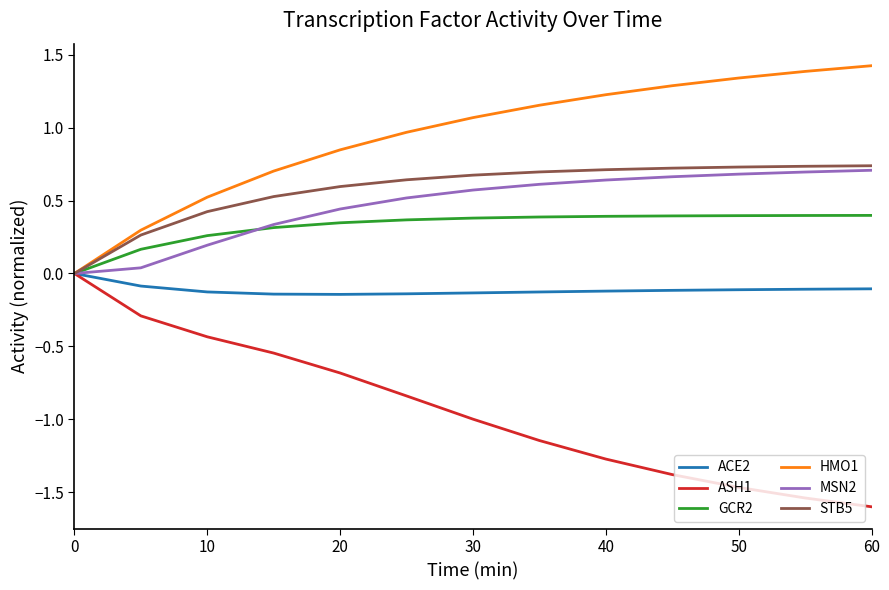

What is the sum of all GCR2 values?

4.2